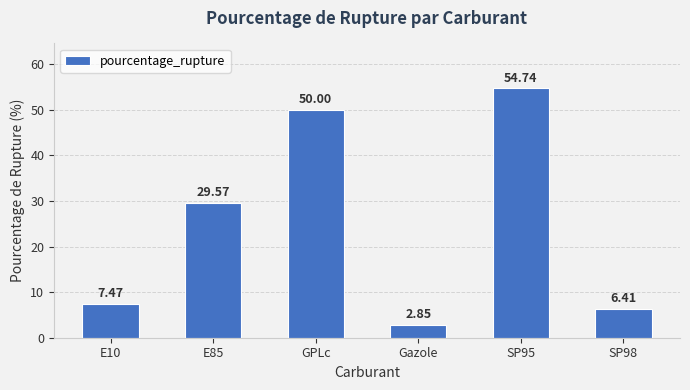

What is the approximate value at E10?

7.5